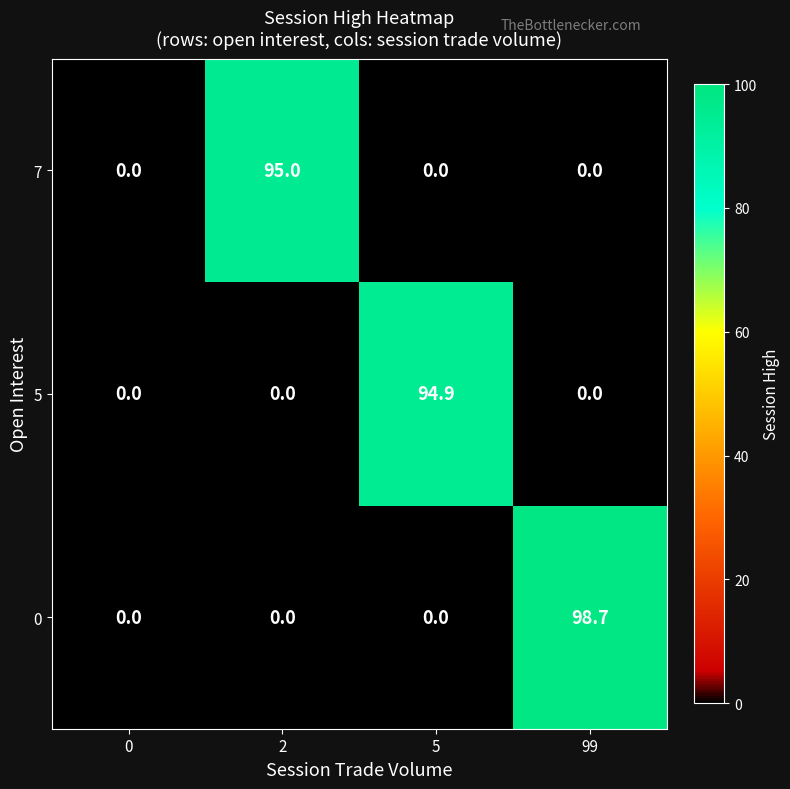

What is the spread (max minus min) of values at 99?

98.7